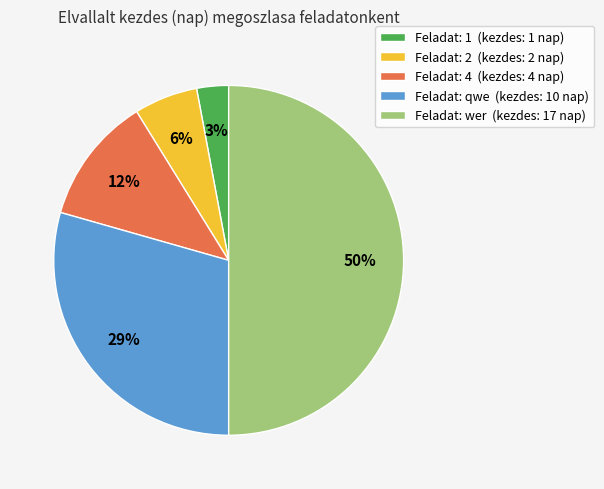

Combined, do Feladat: wer (kezdes: 17 nap) and Feladat: qwe (kezdes: 10 nap) account for over 50%?

Yes